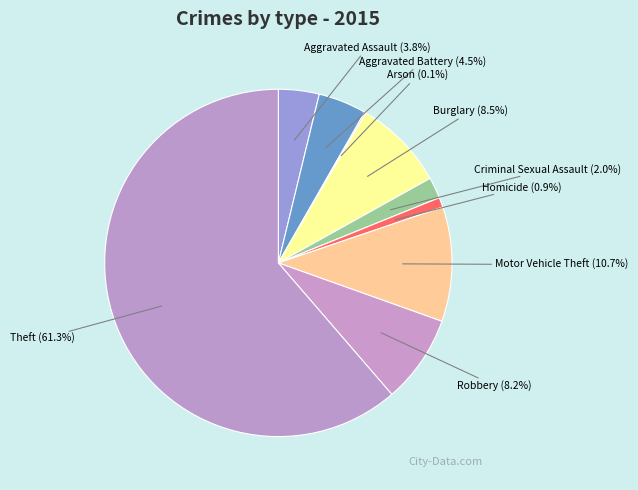

What is the majority slice?

Theft